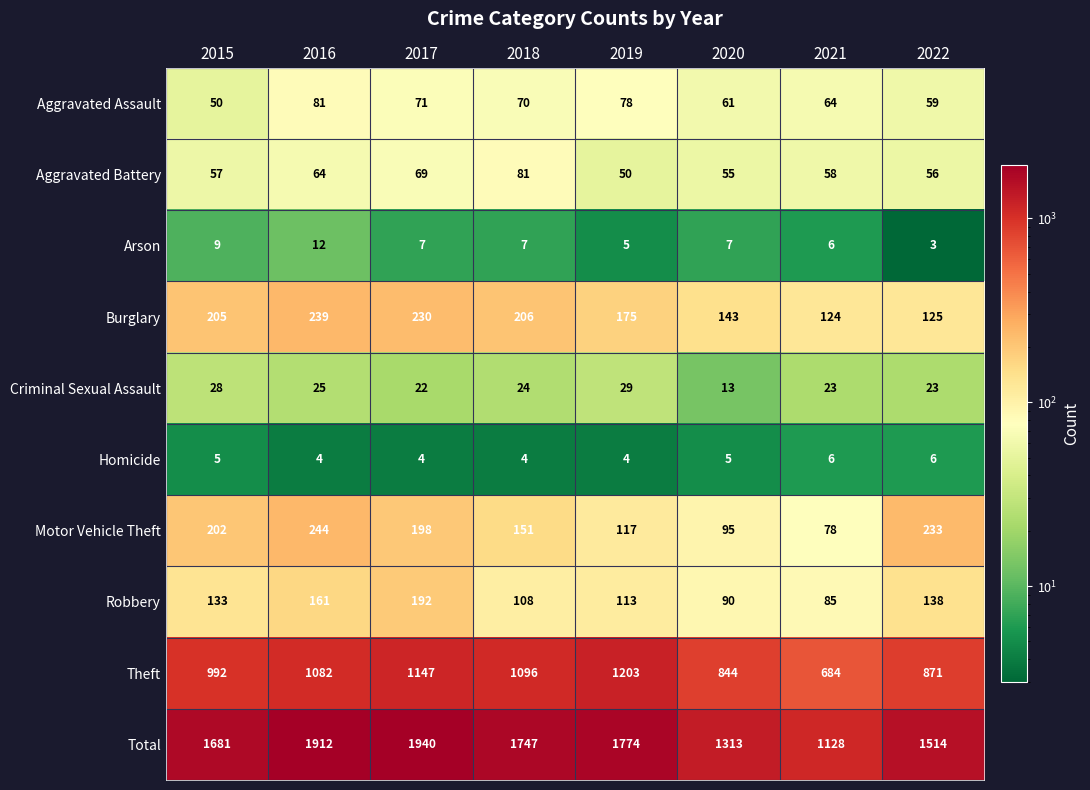

Which category has the highest value across all series?

2017